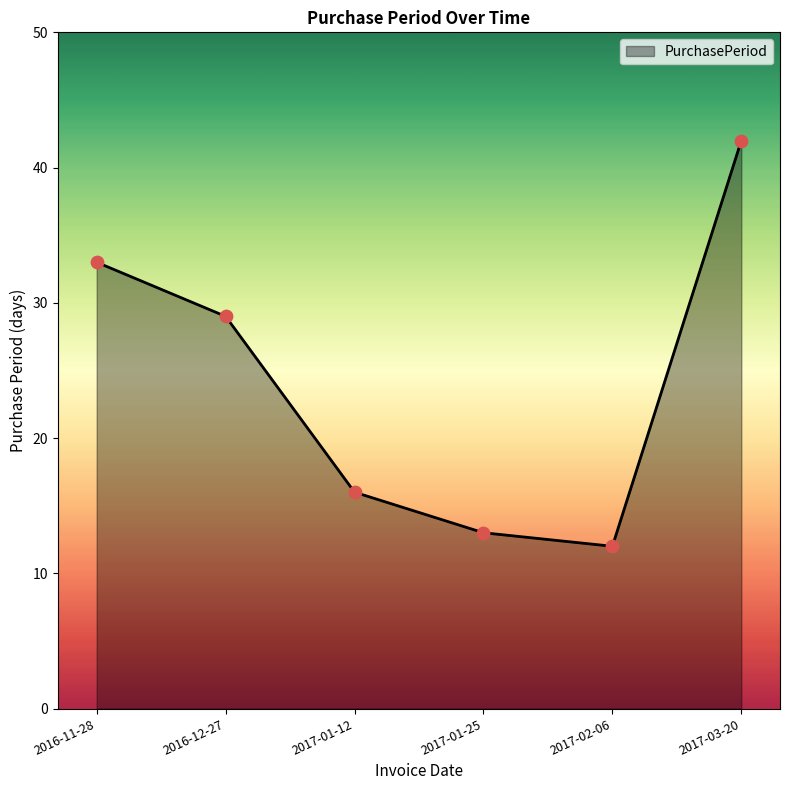

Between 2017-01-12 and 2017-03-20, which is larger?

2017-03-20